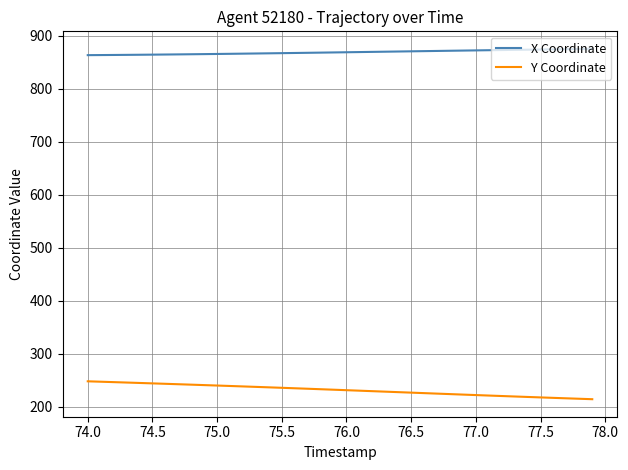

True or false: Y Coordinate and X Coordinate cross at least once.

False